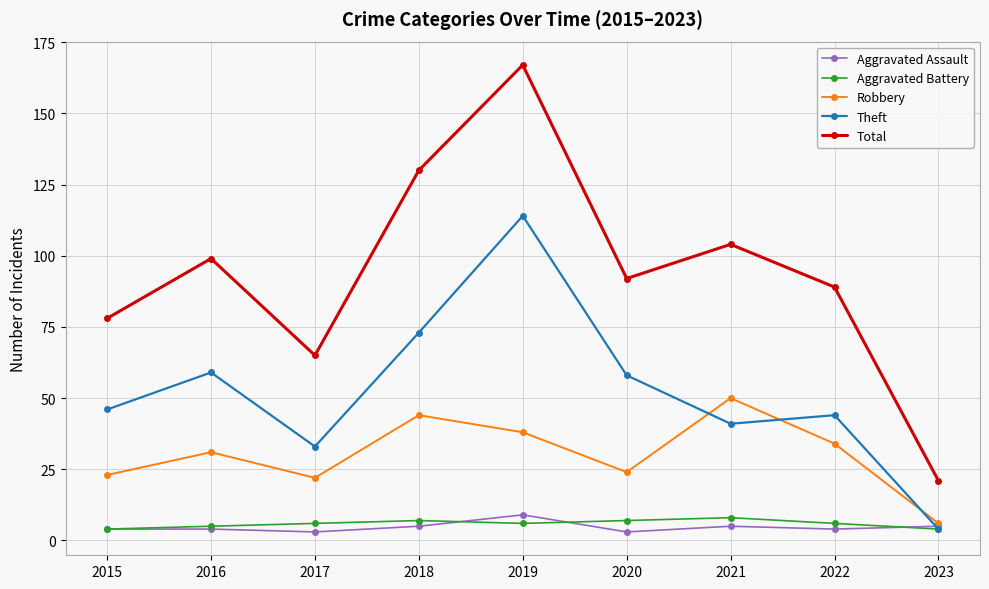

True or false: Theft has a value of 4 at 2023.

True